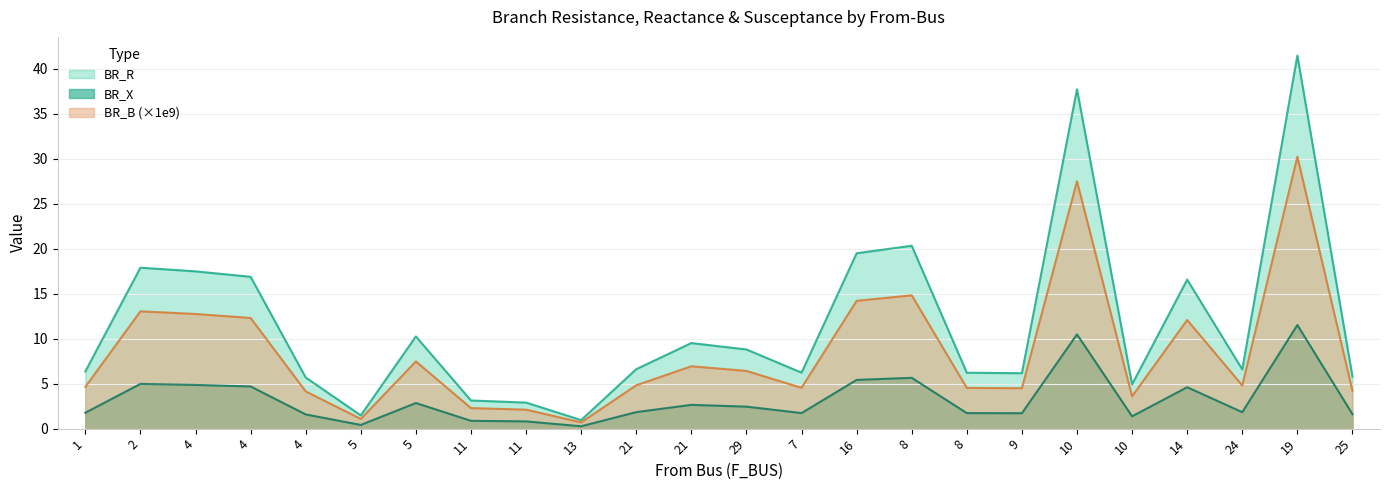

Does the chart display data point markers on the line(s)?

No